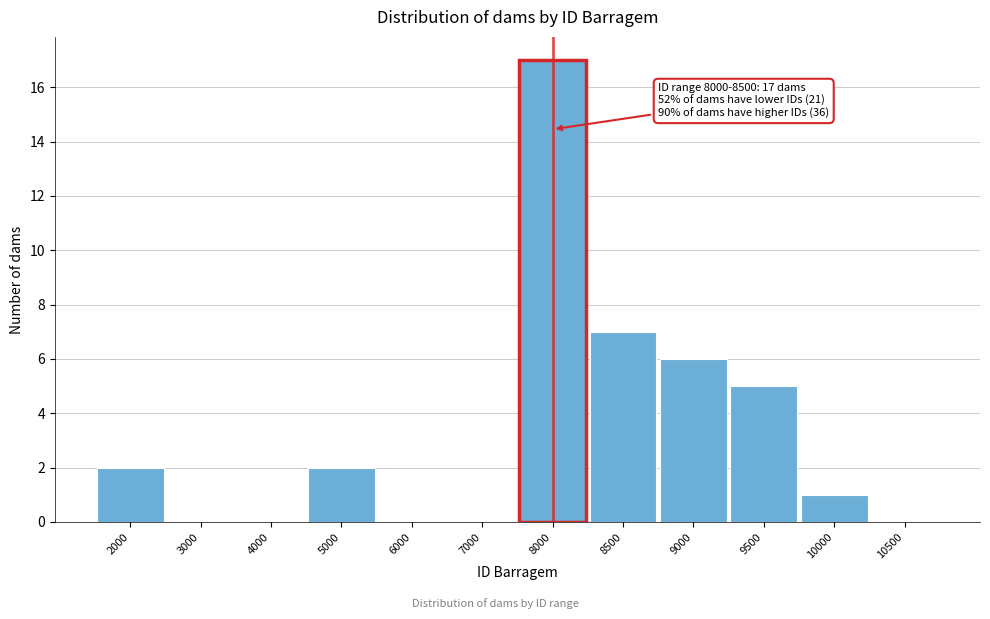

Reading right to left, extract all data points from this chart.

10500=0	10000=1	9500=5	9000=6	8500=7	8000=17	7000=0	6000=0	5000=2	4000=0	3000=0	2000=2